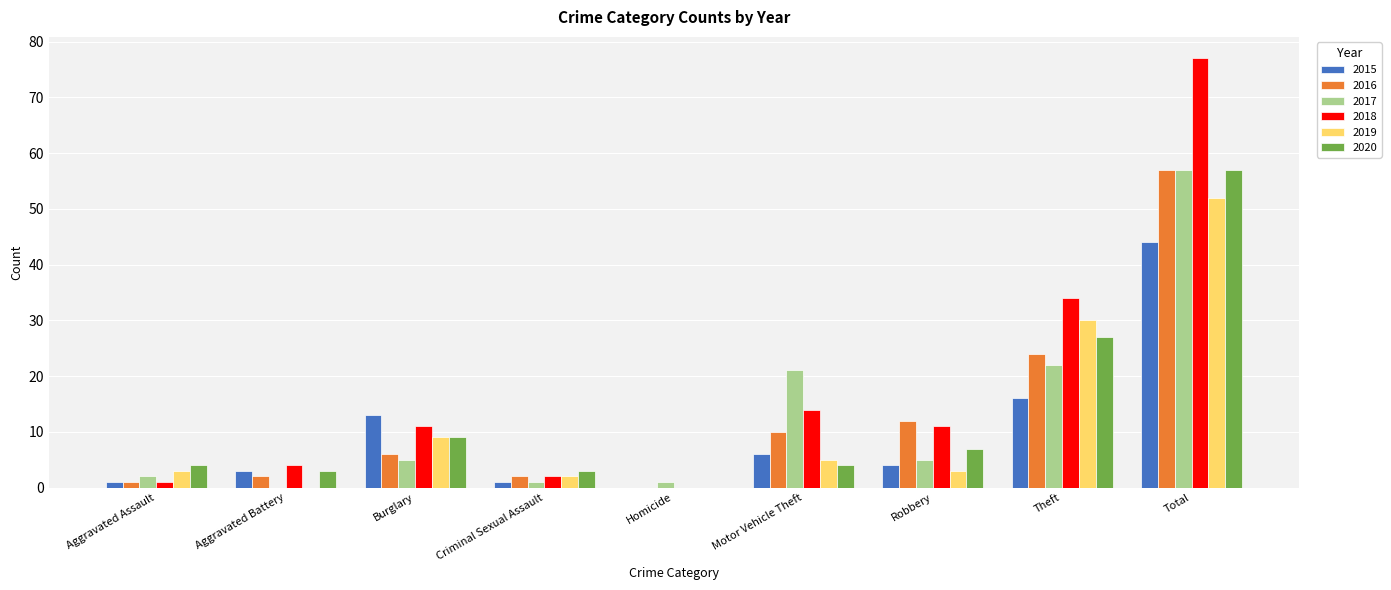

What are all the series names shown in the legend?

2015, 2016, 2017, 2018, 2019, 2020